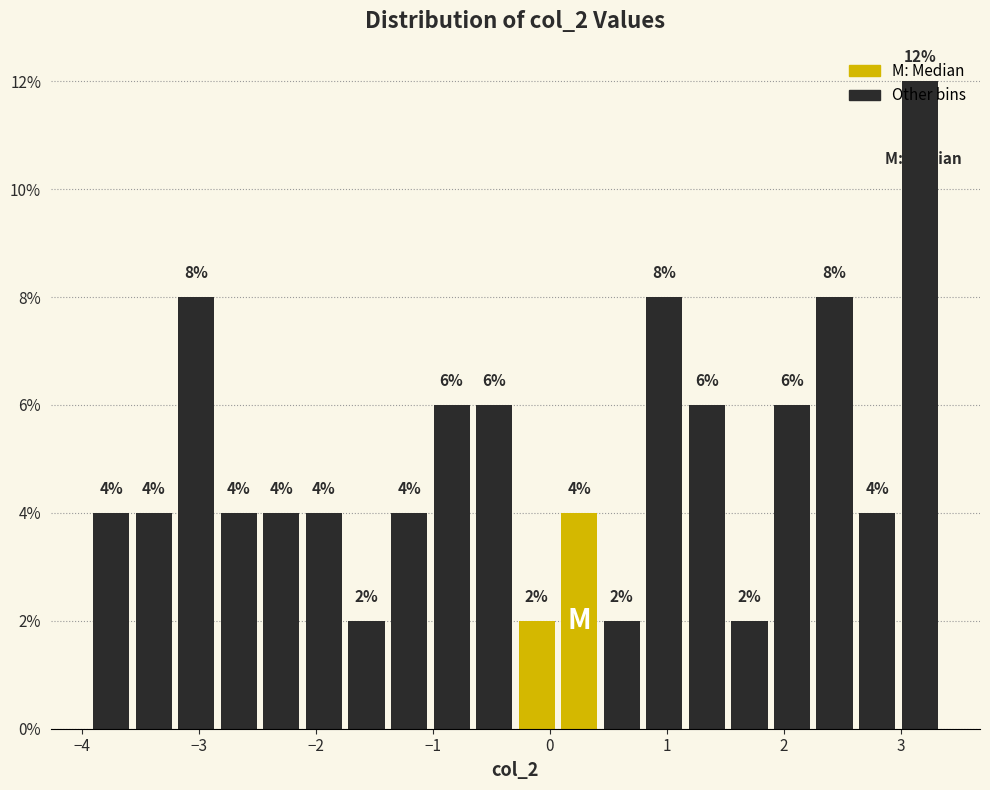

Around what value on the x-axis is the tallest bar? Give the approximate position of its centre, as read against the axis.

3.2